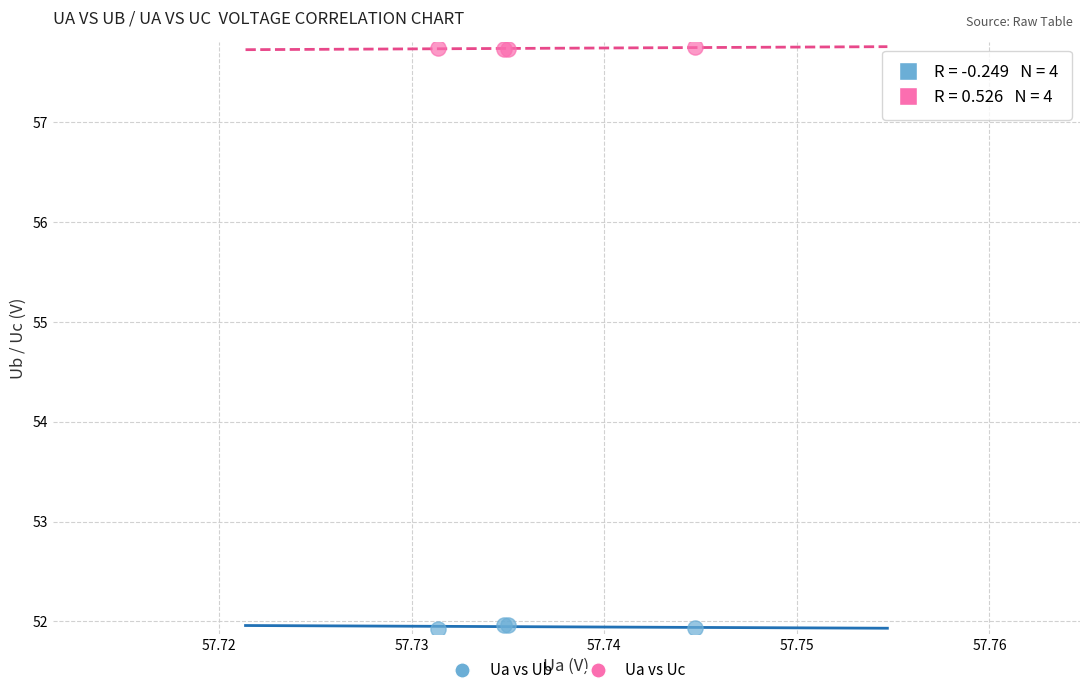

Which series contains the lowest Y value?

Ua vs Ub